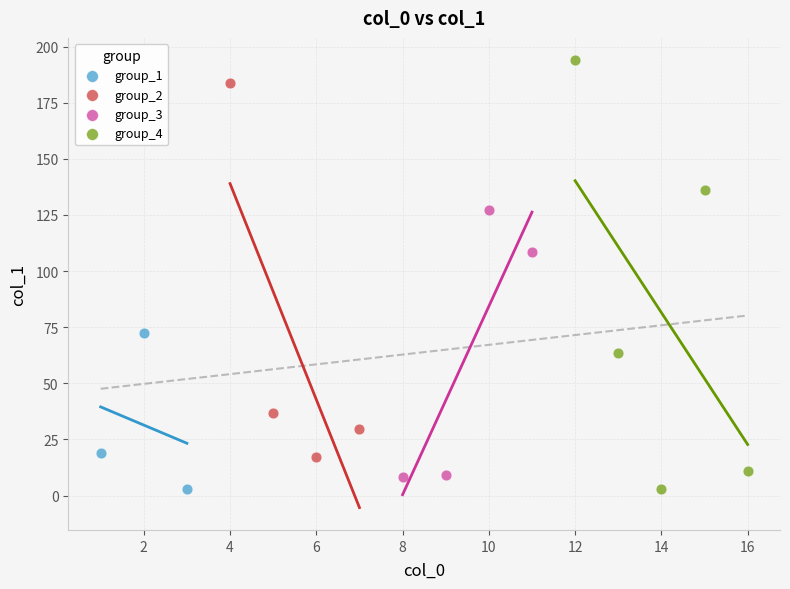

Which series has the widest spread of Y values?

group_4